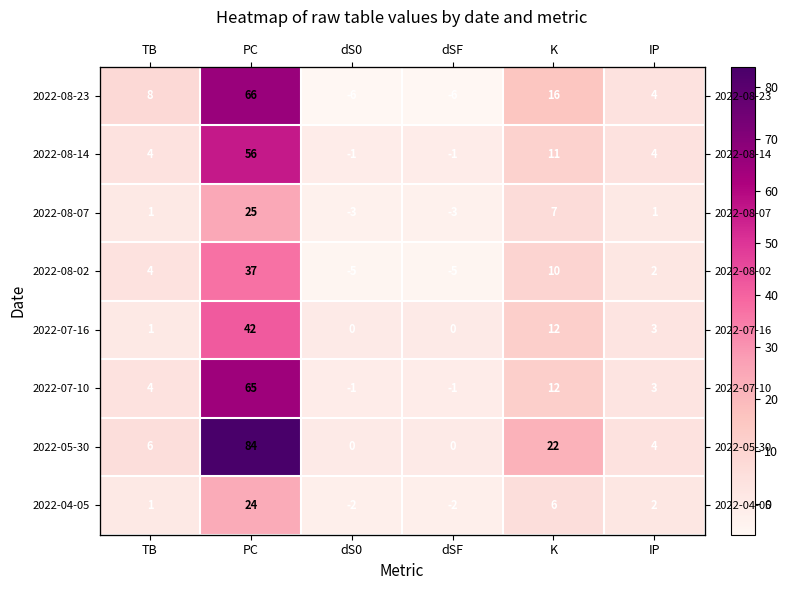

Where does the 2022-07-10 series first go above 4?

PC